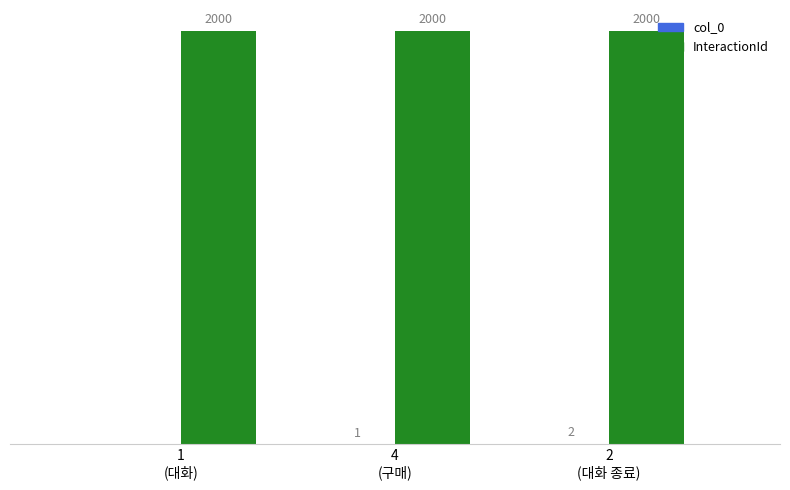

Which series has the largest total across all categories?

InteractionId